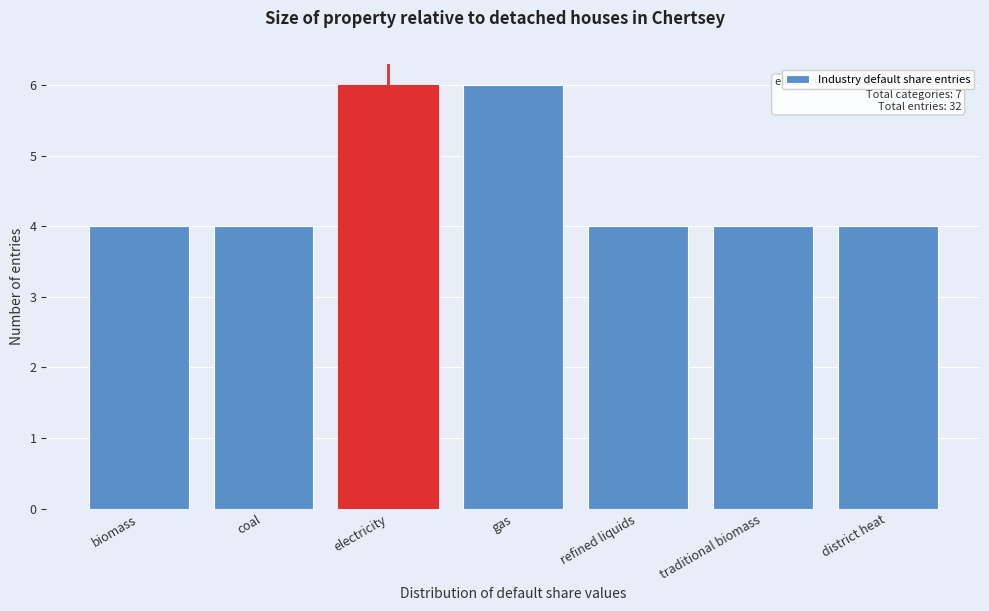

Reading left to right, list all the values displayed in this chart.

4	4	6	6	4	4	4